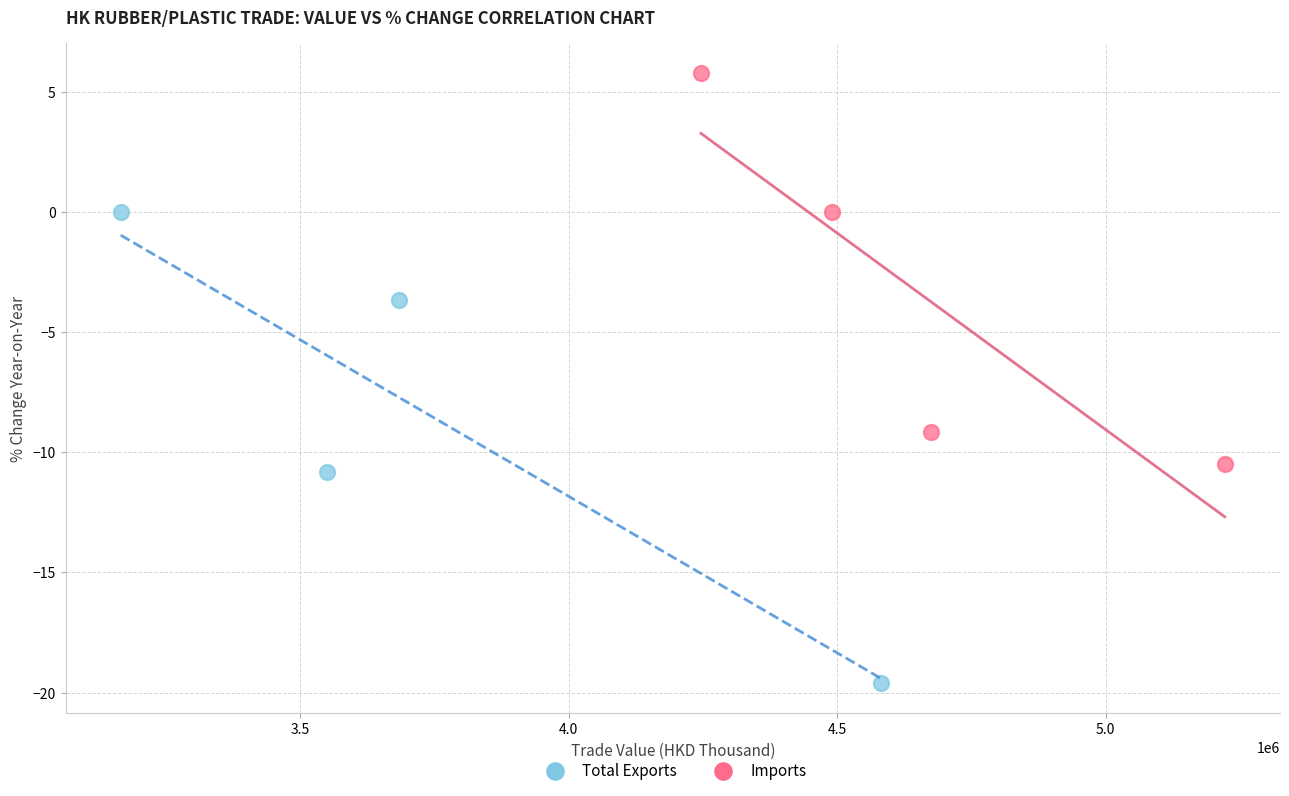

Which series has the largest Y range (max minus min)?

Total Exports